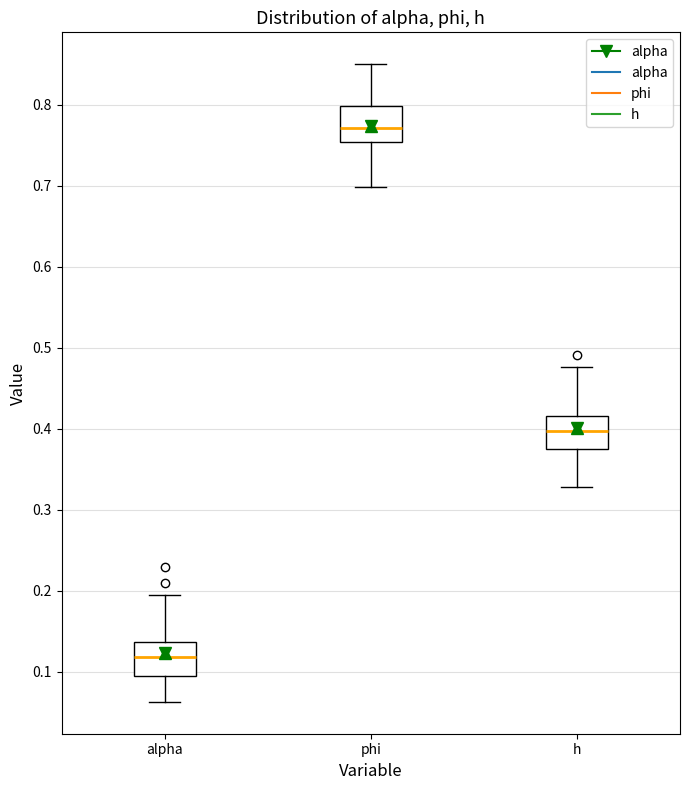

Reading left to right, transcribe this box plot: for each box, give where its median line is, the range the box spans, and where its two whiskers end, as read against the y-axis. The values are not printed on the chart, so give them approximately, as read against the axis.

alpha: median 0.12, box 0.09 to 0.14, whiskers 0.06 to 0.19
phi: median 0.77, box 0.75 to 0.80, whiskers 0.70 to 0.85
h: median 0.40, box 0.38 to 0.42, whiskers 0.33 to 0.48